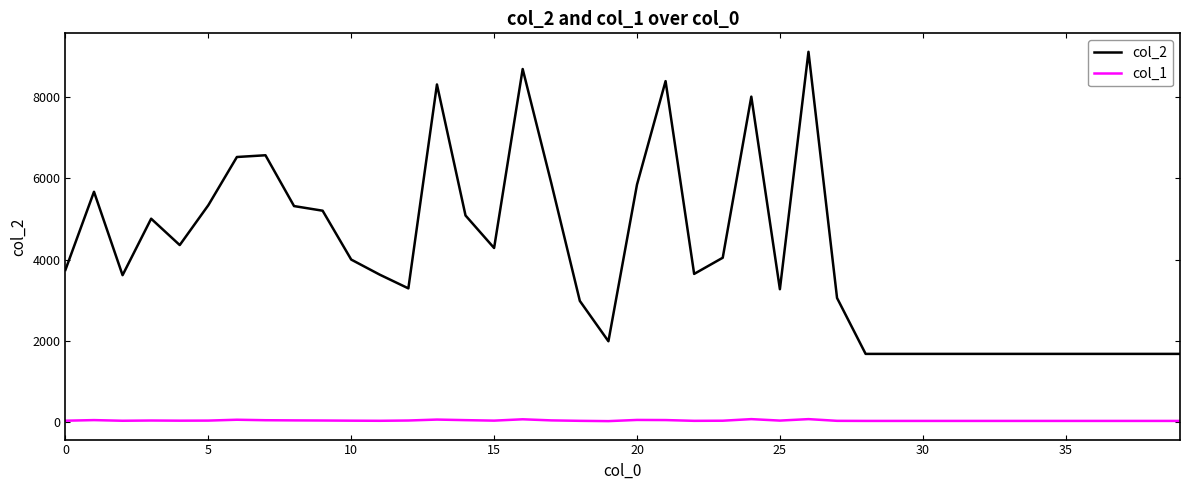

Which series has the widest spread of values?

col_2